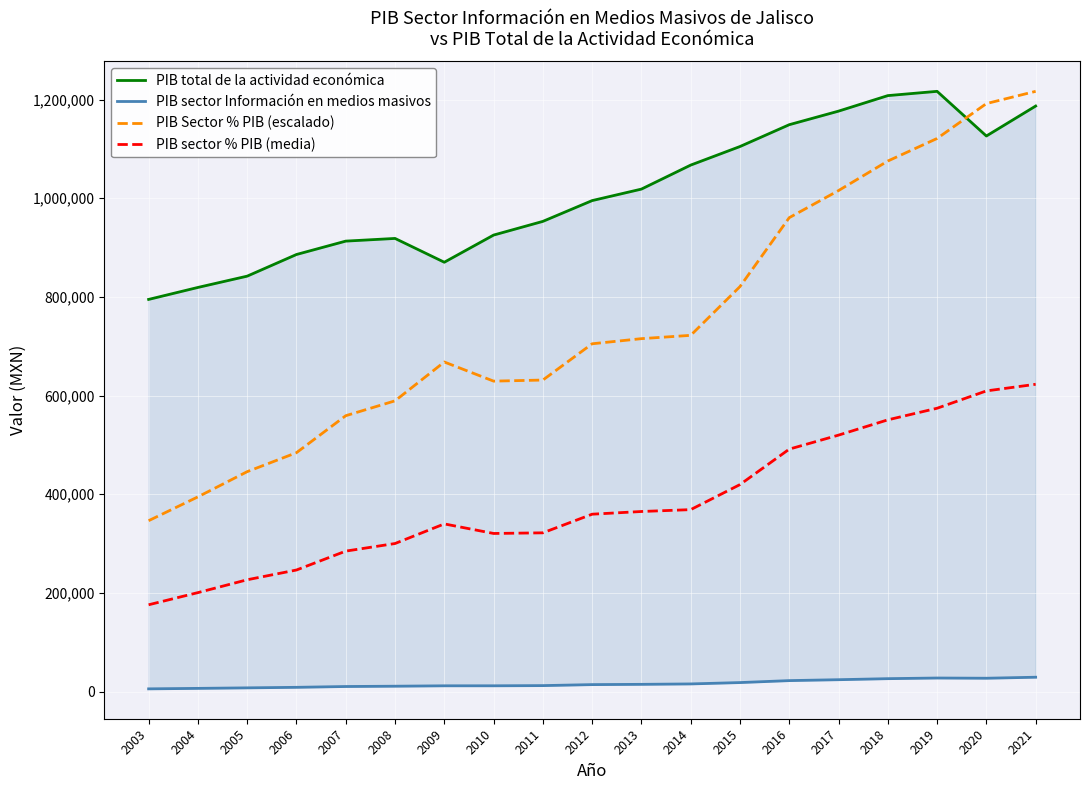

How many interior local peaks does the PIB Sector % PIB (escalado) series have?

1